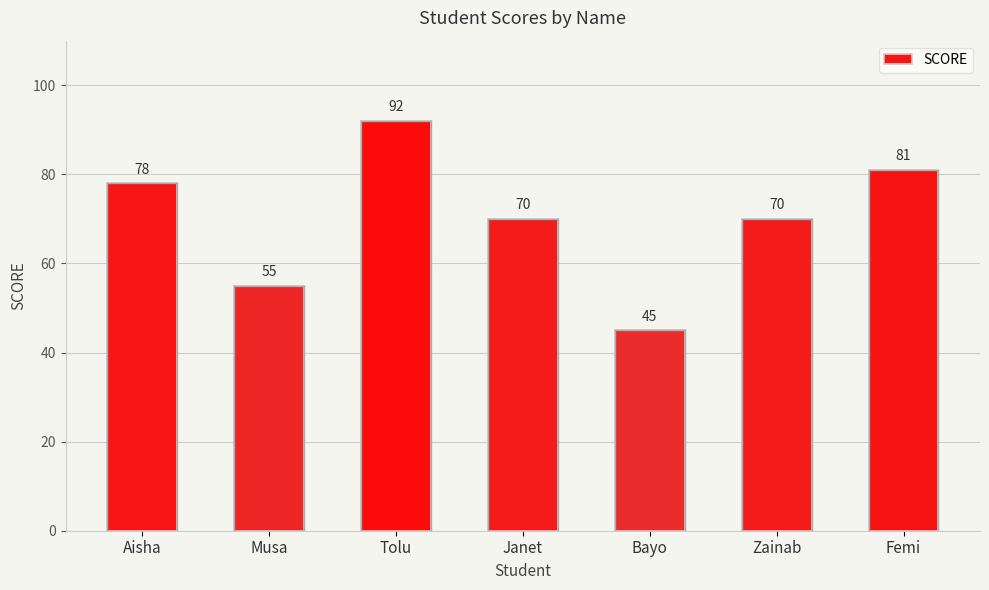

Reading right to left, extract all data points from this chart.

81	70	45	70	92	55	78